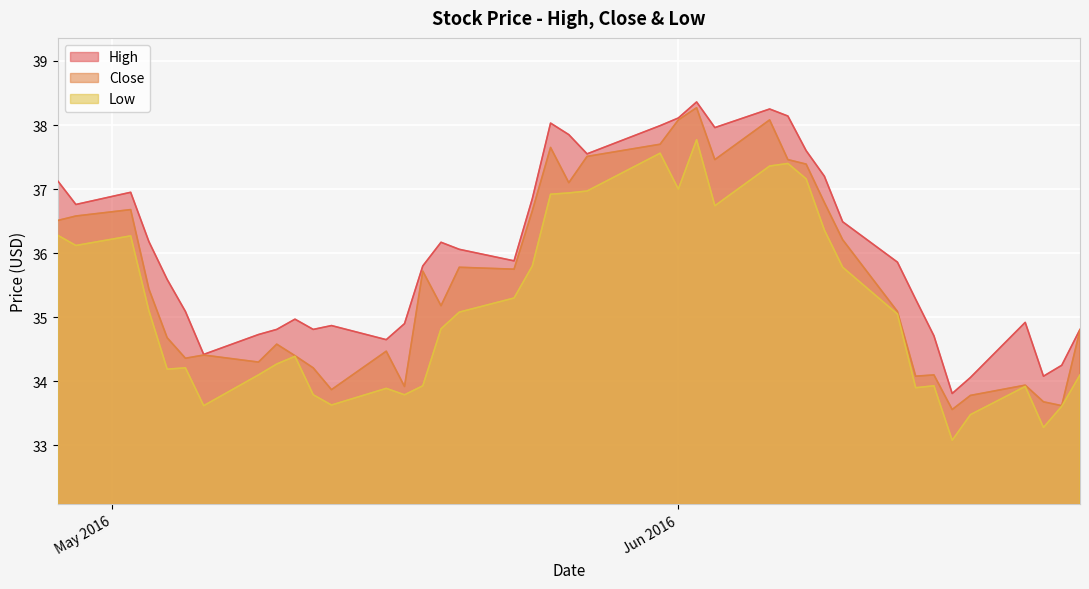

Reading left to right, what are all the values shown in this chart?

High: 37.1	36.8	37.0	36.2	35.6	35.1	34.4	34.7	34.8	35.0	34.8	34.9	34.7	34.9	35.8	36.2	36.1	35.9	36.8	38.0	37.8	37.5	38.0	38.1	38.4	38.0	38.2	38.1	37.6	37.2	36.5	35.9	35.3	34.7	33.8	34.1	34.9	34.1	34.2	34.8
Close: 36.5	36.6	36.7	35.4	34.7	34.4	34.4	34.3	34.6	34.4	34.2	33.9	34.5	33.9	35.7	35.2	35.8	35.8	36.7	37.7	37.1	37.5	37.7	38.1	38.3	37.5	38.1	37.5	37.4	36.8	36.2	35.1	34.1	34.1	33.6	33.8	33.9	33.7	33.6	34.8
Low: 36.3	36.1	36.3	35.1	34.2	34.2	33.6	34.1	34.3	34.4	33.8	33.6	33.9	33.8	33.9	34.8	35.1	35.3	35.8	36.9	36.9	37.0	37.6	37.0	37.8	36.7	37.4	37.4	37.2	36.4	35.8	35.0	33.9	33.9	33.1	33.5	33.9	33.3	33.6	34.1